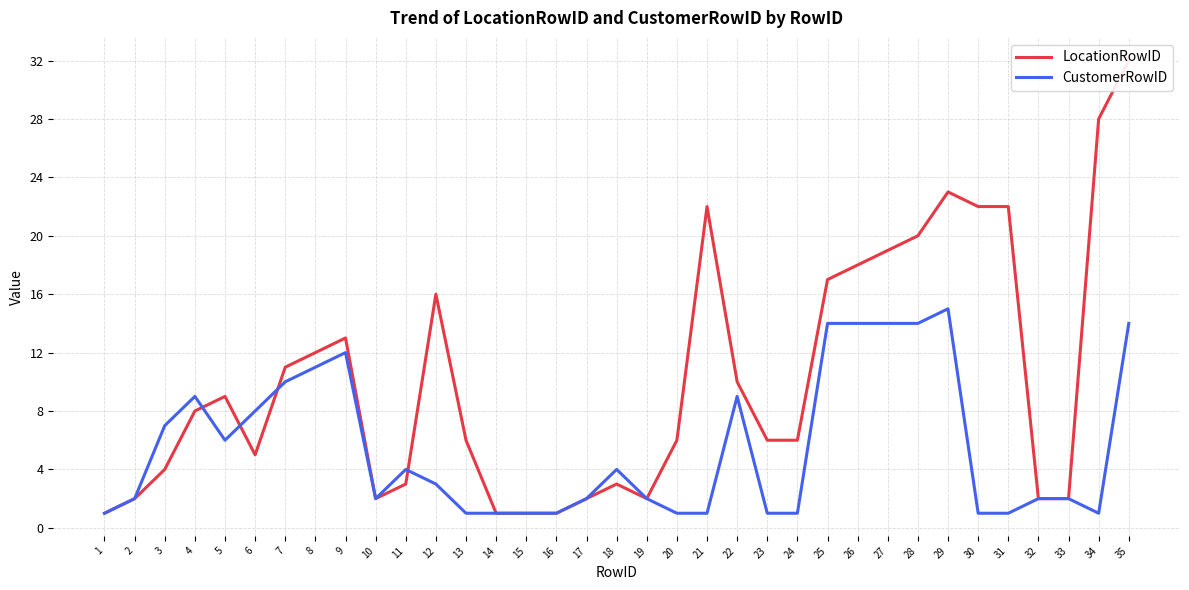

What is the sum of all CustomerRowID values?

192